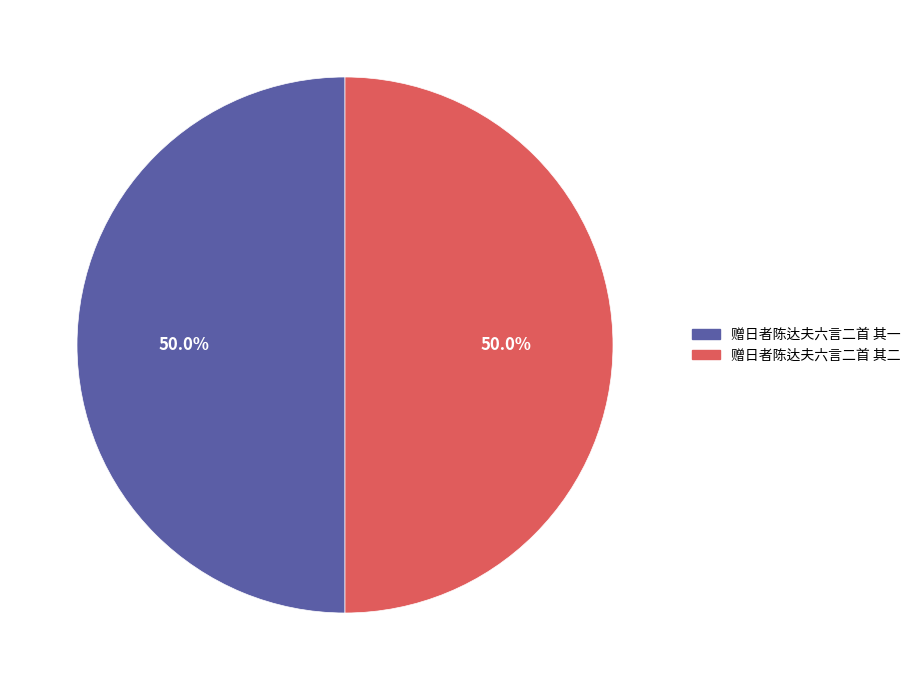

What is the ratio of the value at 赠日者陈达夫六言二首 其二 to the value at 赠日者陈达夫六言二首 其一?

1.0